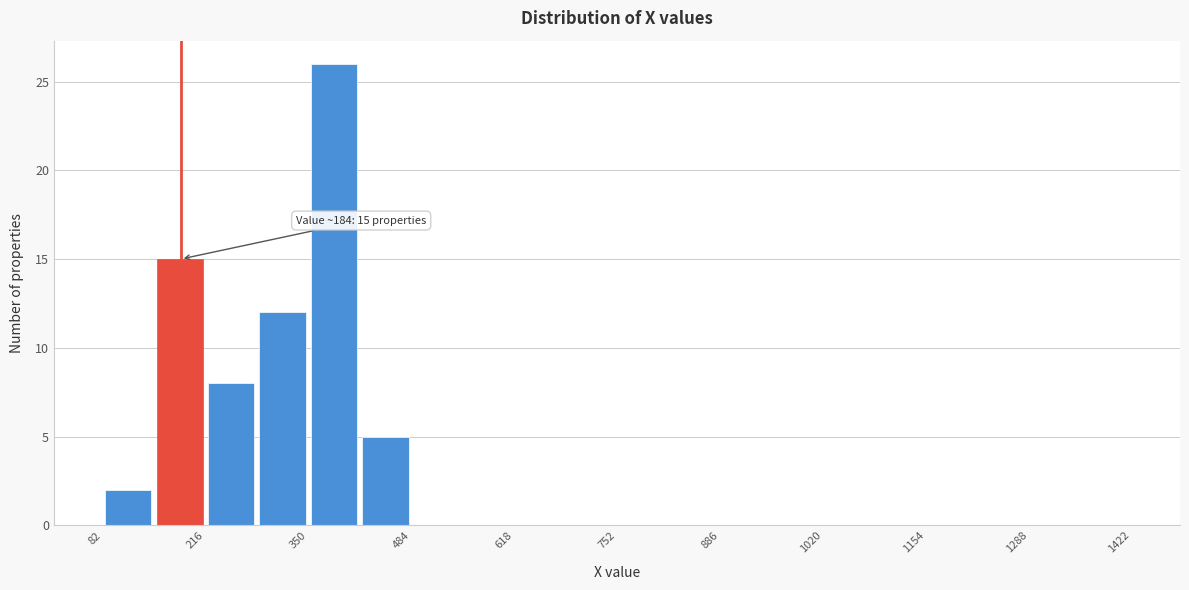

Around what value on the x-axis is the tallest bar? Give the approximate position of its centre, as read against the axis.

380